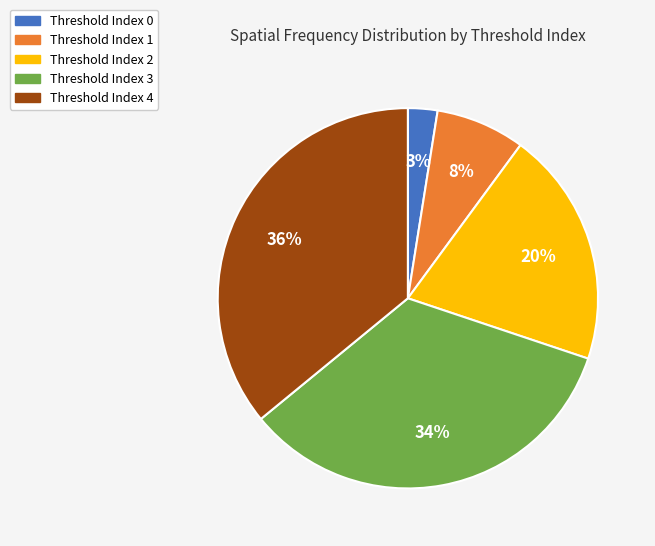

To the nearest percent, what is the difference between the Threshold Index 3 and Threshold Index 0 slice percentages?

31%